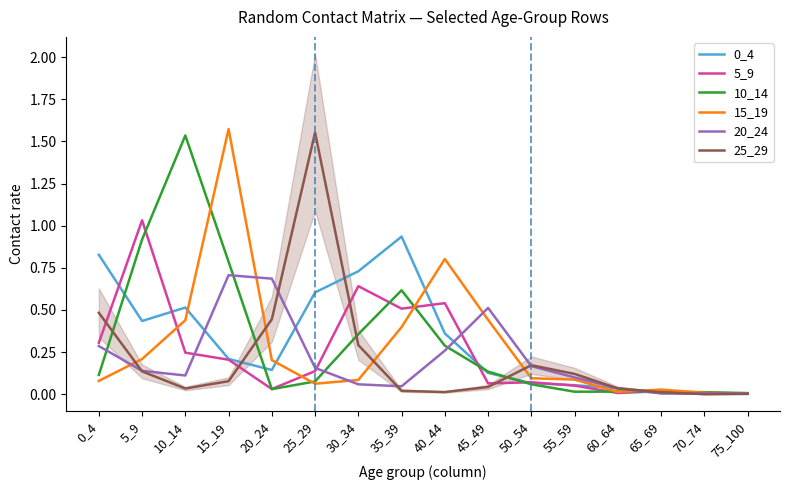

What is the total value across all series at 0_4?

2.1